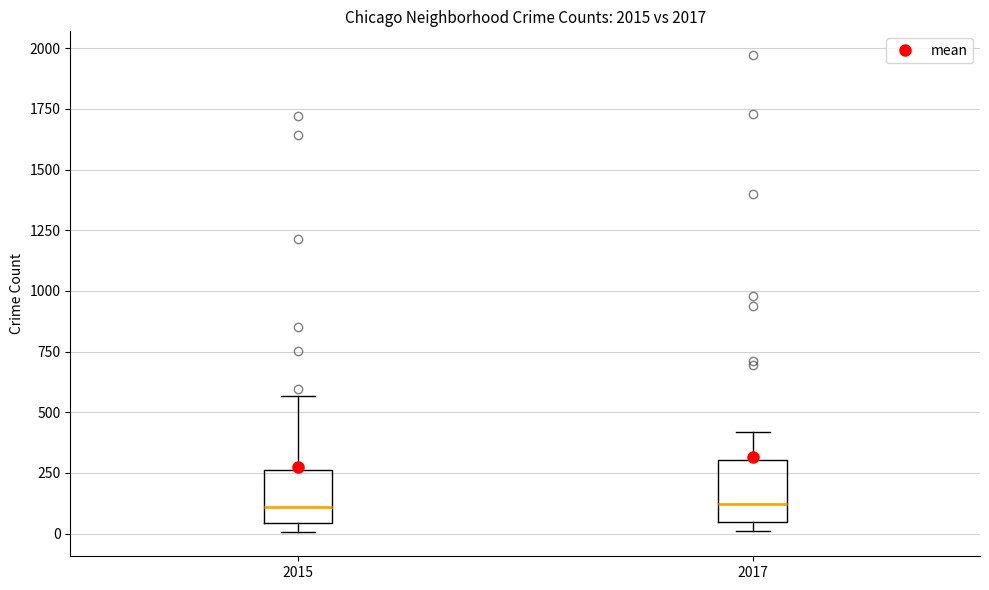

Reading left to right, read every box against the y-axis: the position of its median line, the range the box covers, and the ends of its whiskers. The values are not printed on the chart, so give them approximately, as read against the axis.

2015: median 100, box 50 to 250, whiskers 0 to 550
2017: median 100, box 50 to 300, whiskers 0 to 400